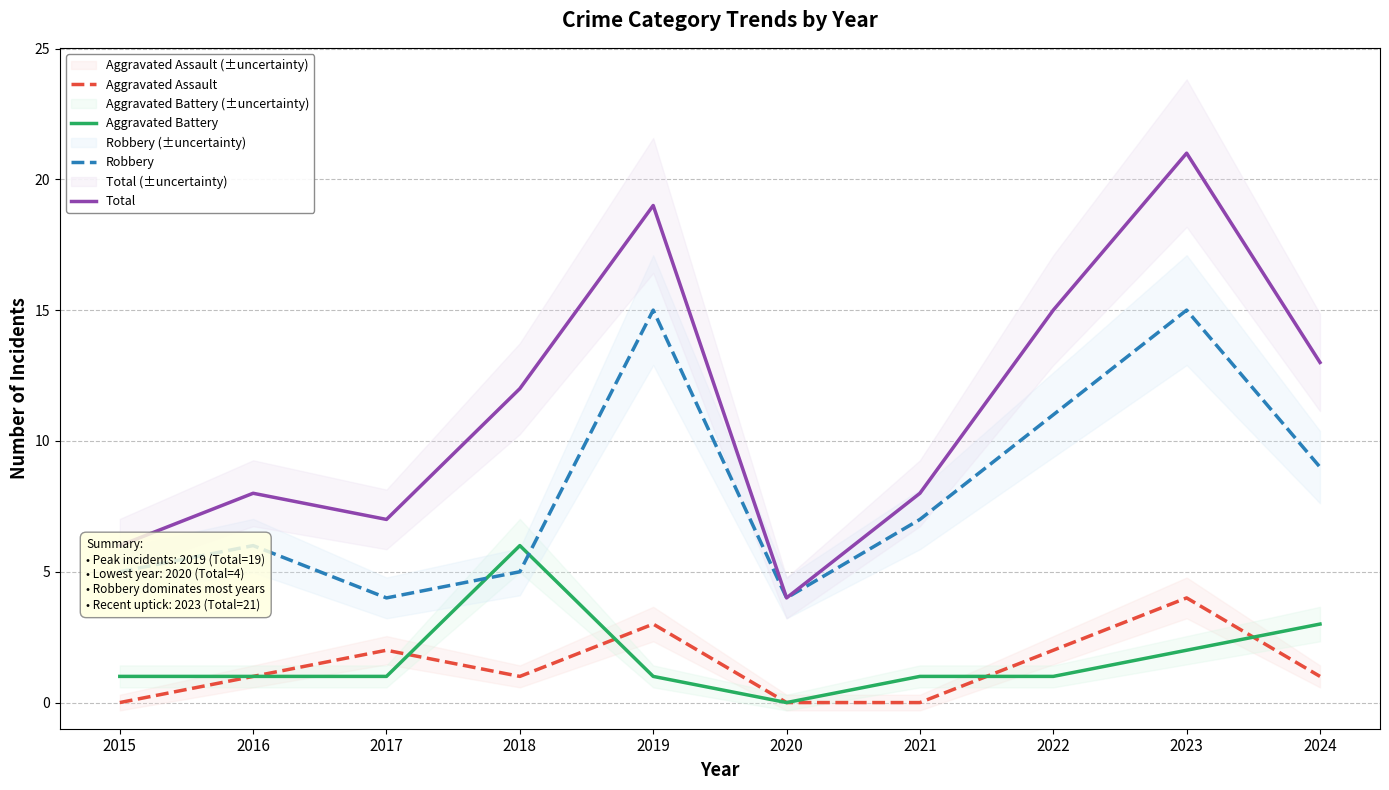

List the labels in order of Aggravated Assault value, smallest first.

2015, 2020, 2021, 2016, 2018, 2024, 2017, 2022, 2019, 2023